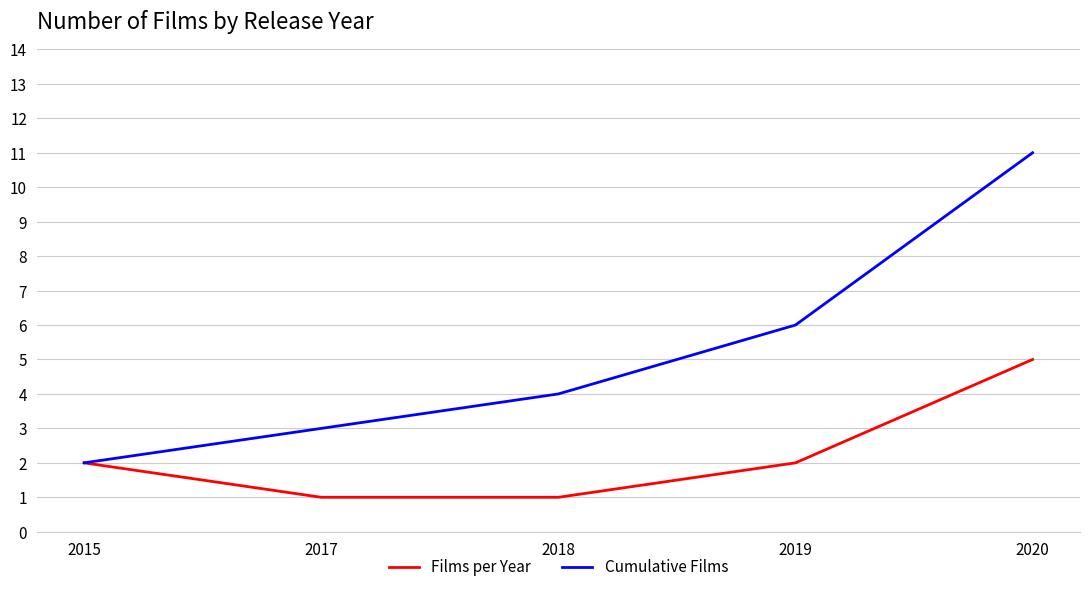

At 2019, list the series in order from largest to smallest.

Cumulative Films, Films per Year